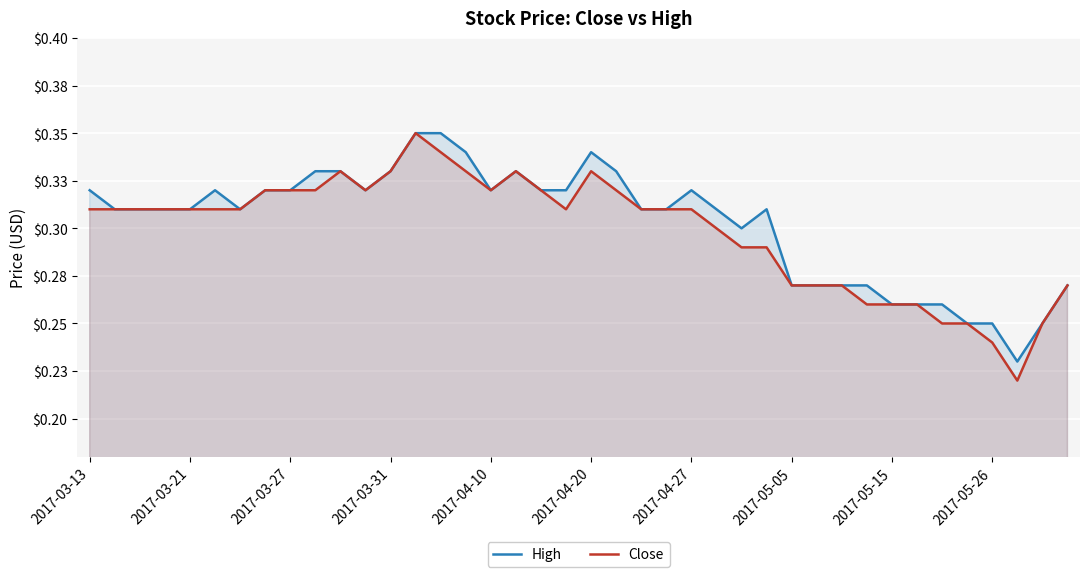

How many interior local peaks does the Close series have?

4